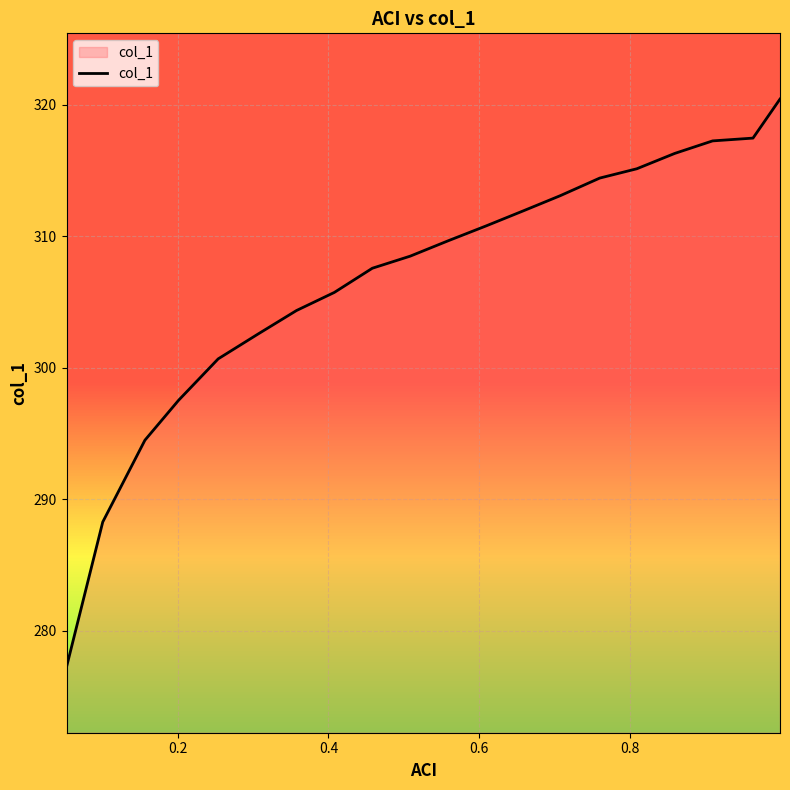

What is the smallest value displayed?

277.2